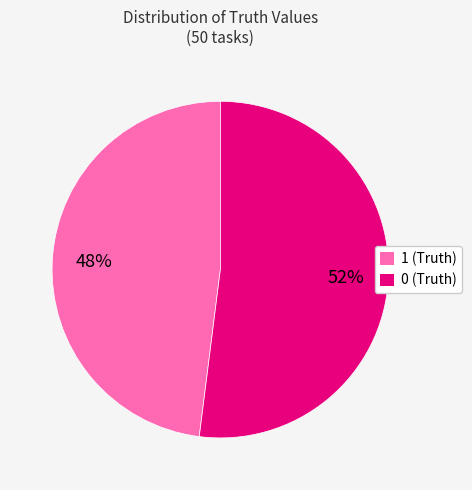

To the nearest percent, what is the difference between the 1 (Truth) and 0 (Truth) slice percentages?

4%